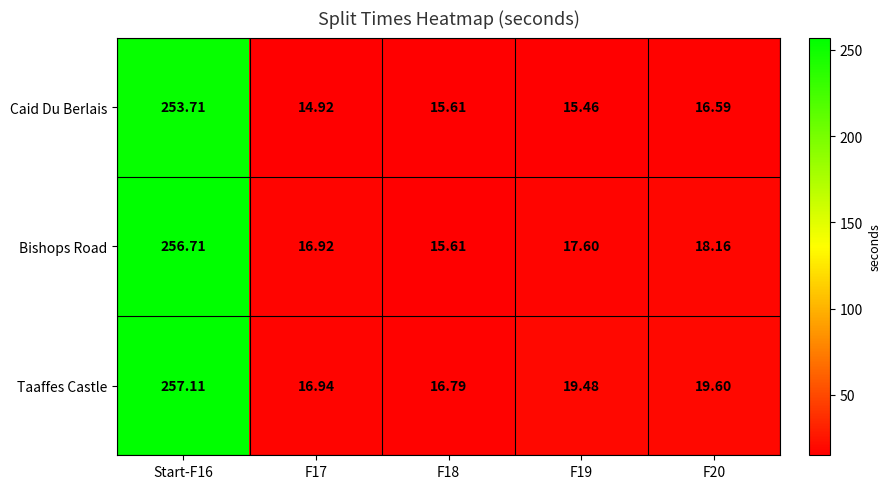

Which label corresponds to the largest value in the chart?

Start-F16